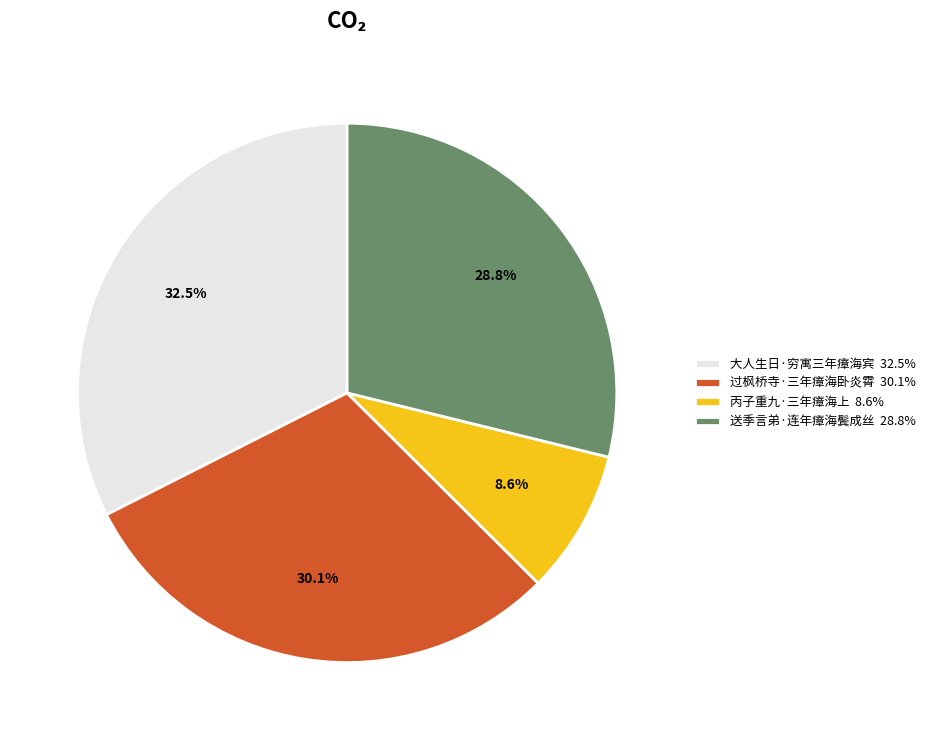

Combined, what portion of the pie is 大人生日·穷寓三年瘴海宾 and 丙子重九·三年瘴海上?

41.1%